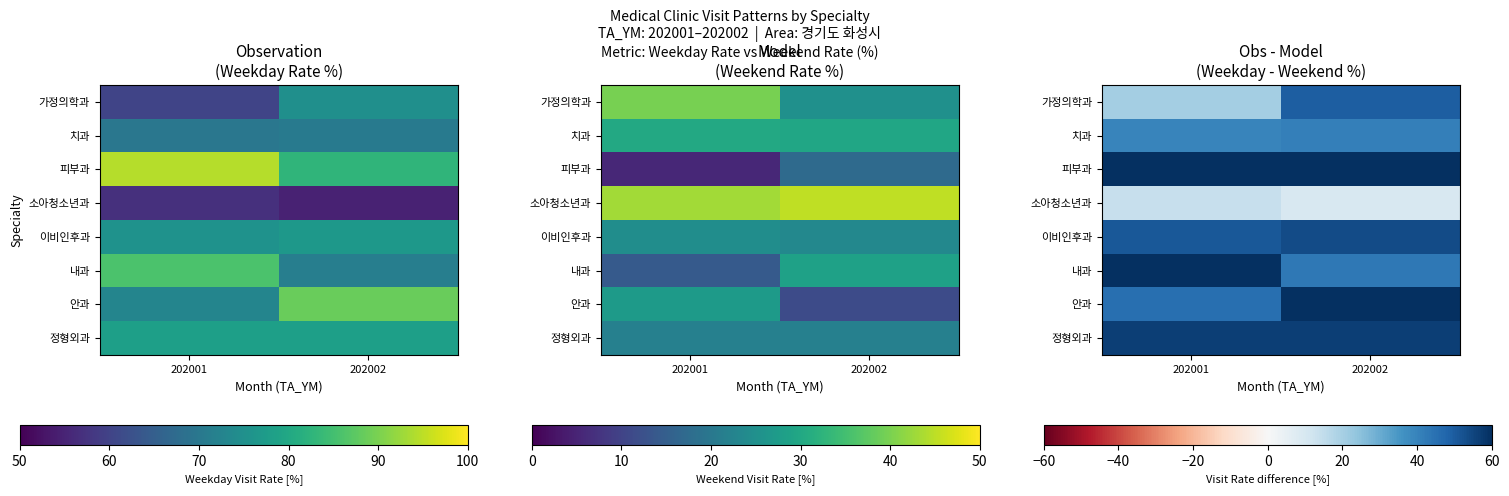

What is the total value across all series at 202002?

395.4